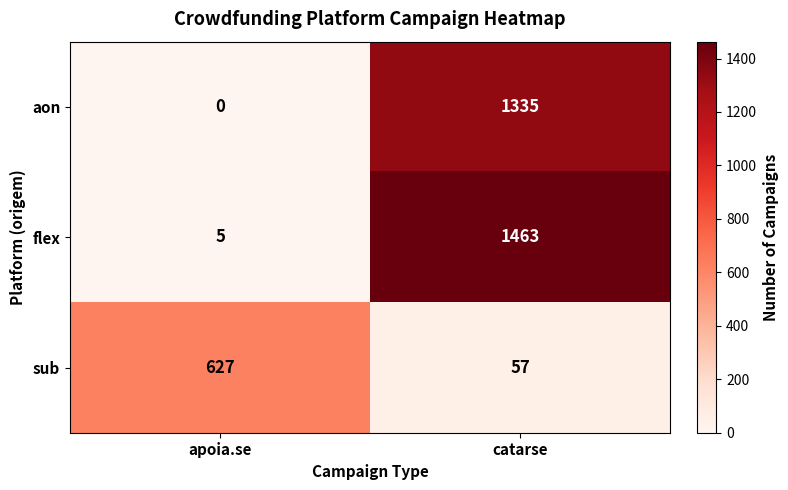

Reading right to left, extract all data points from this chart.

aon: 1335	0
flex: 1463	5
sub: 57	627